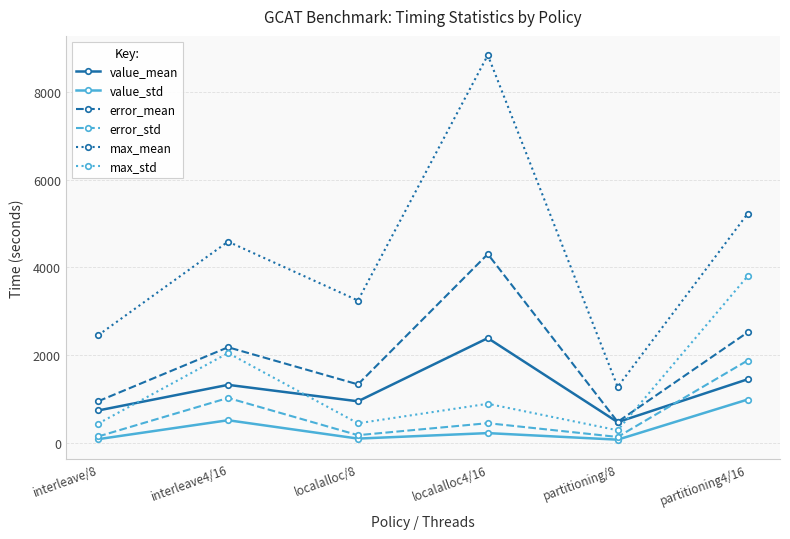

What is the difference between the highest and lowest values at localalloc/8?

3148.2